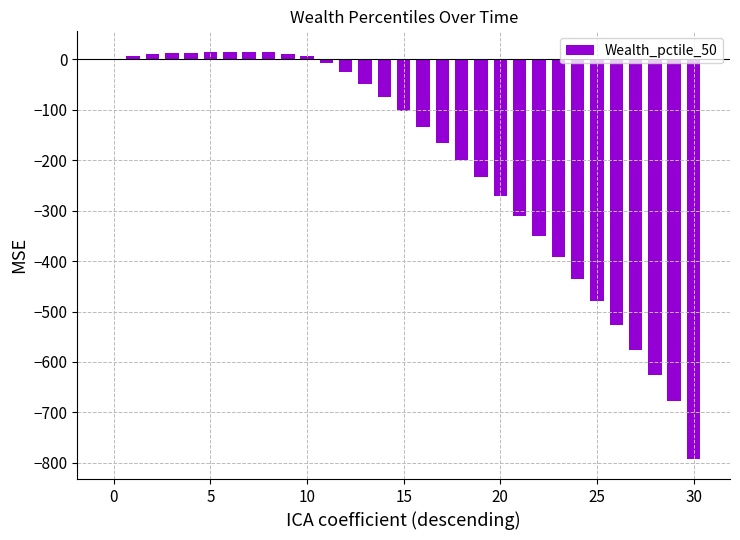

What is the maximum value shown in the chart?

15.3